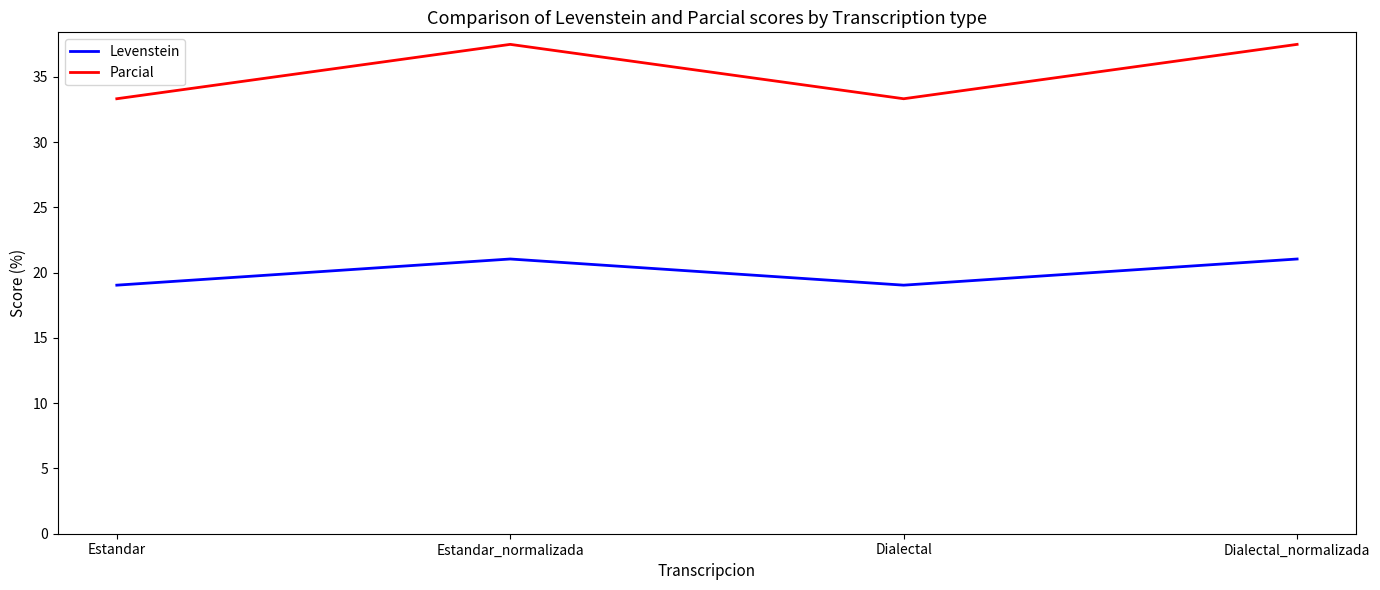

True or false: Parcial and Levenstein intersect in this chart.

False